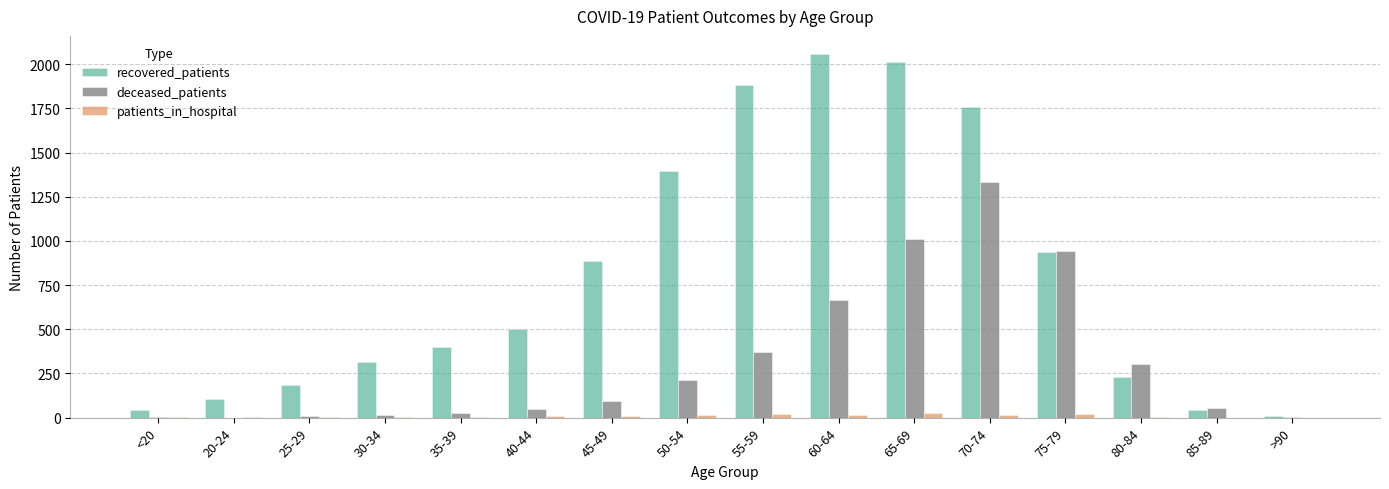

At which category is the sum across all series the highest?

70-74